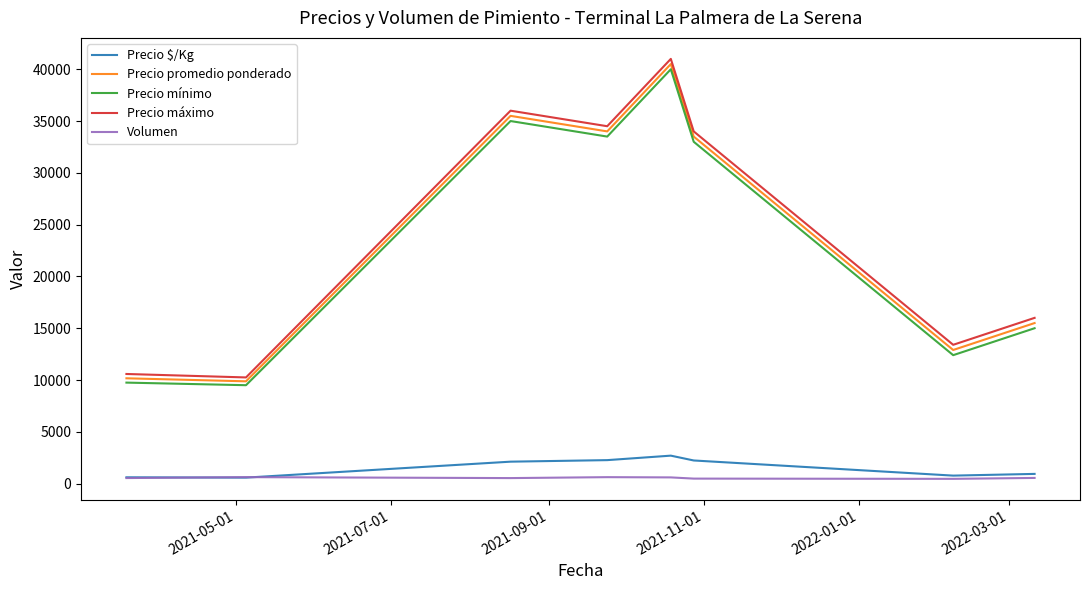

Which series has the largest range (max minus min)?

Precio máximo